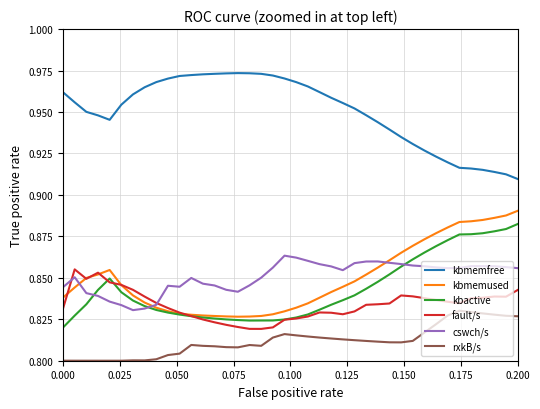

True or false: kbmemfree and kbactive cross at least once.

False